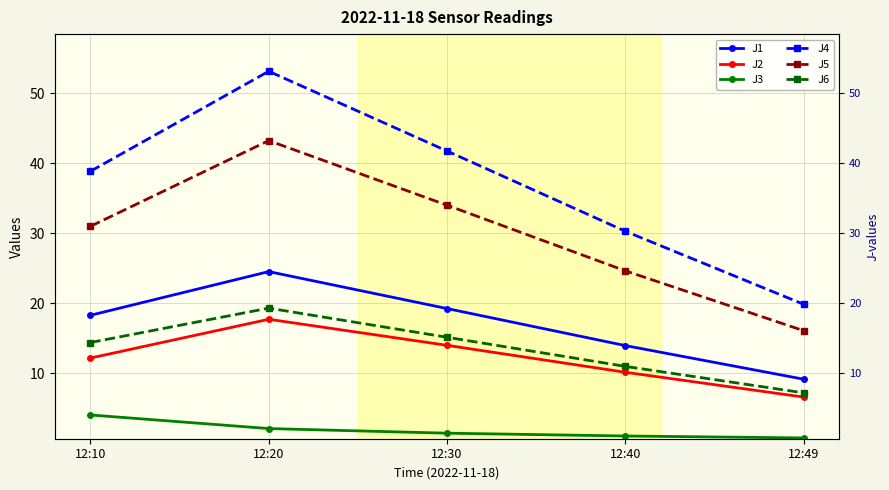

Reading left to right, transcribe all the data shown in this chart.

J1: 12:10=18.3	12:20=24.5	12:30=19.2	12:40=13.9	12:49=9.1
J2: 12:10=12.2	12:20=17.7	12:30=14.0	12:40=10.1	12:49=6.6
J3: 12:10=4.0	12:20=2.1	12:30=1.4	12:40=1.0	12:49=0.7
J4: 12:10=38.8	12:20=53.1	12:30=41.7	12:40=30.3	12:49=19.8
J5: 12:10=31.0	12:20=43.2	12:30=34.0	12:40=24.6	12:49=16.1
J6: 12:10=14.4	12:20=19.3	12:30=15.1	12:40=11.0	12:49=7.2